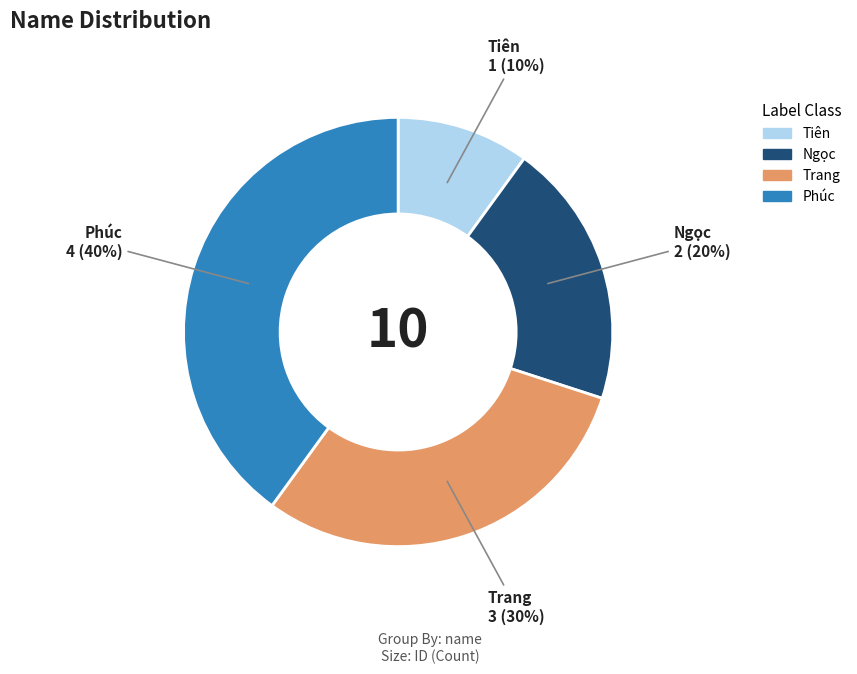

What percentage is the Trang slice, to the nearest percent?

30%